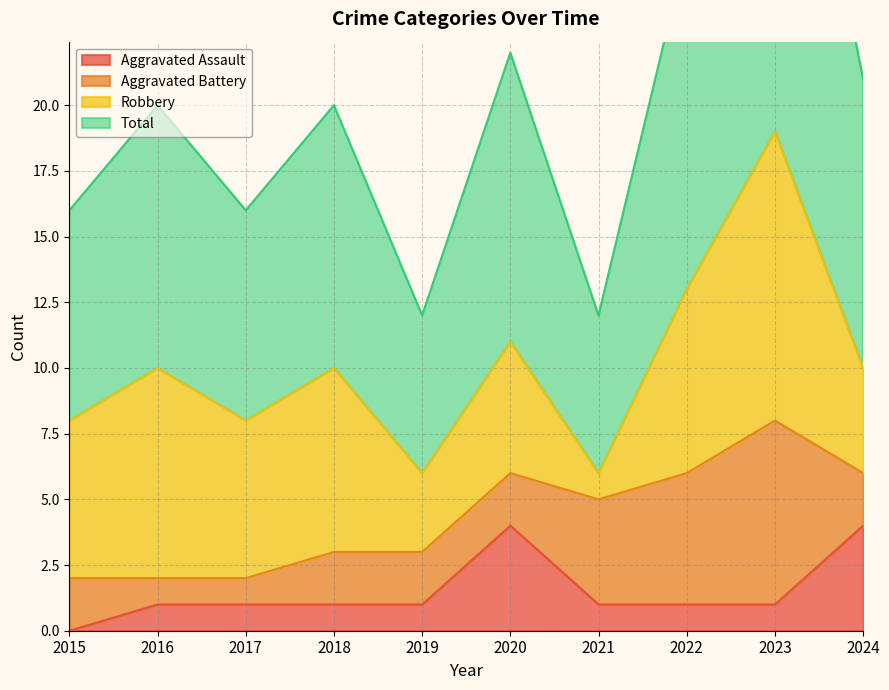

Which has a higher value, 2020 or 2019?

2020